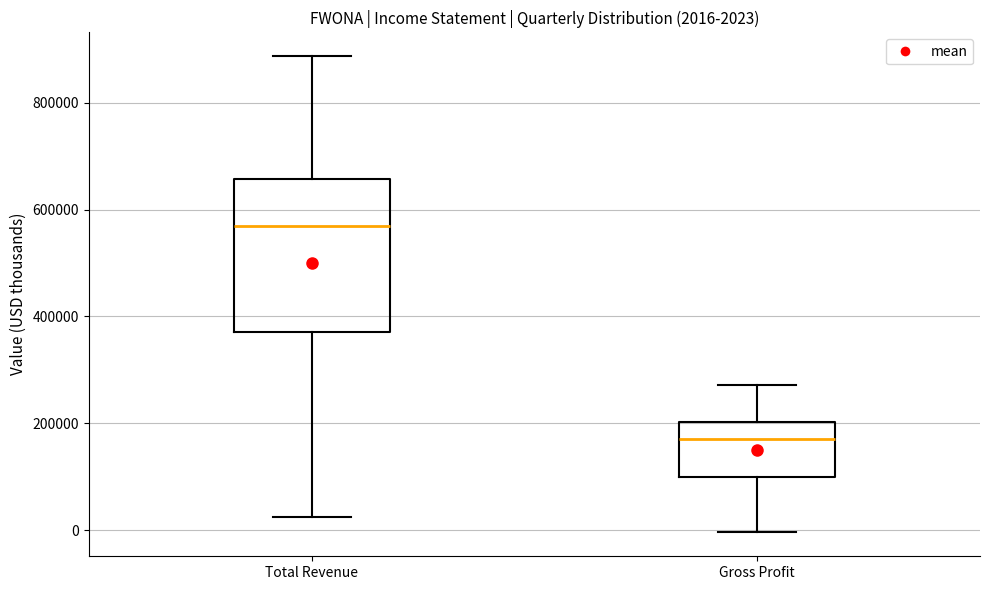

Which box has the highest median line?

Total Revenue